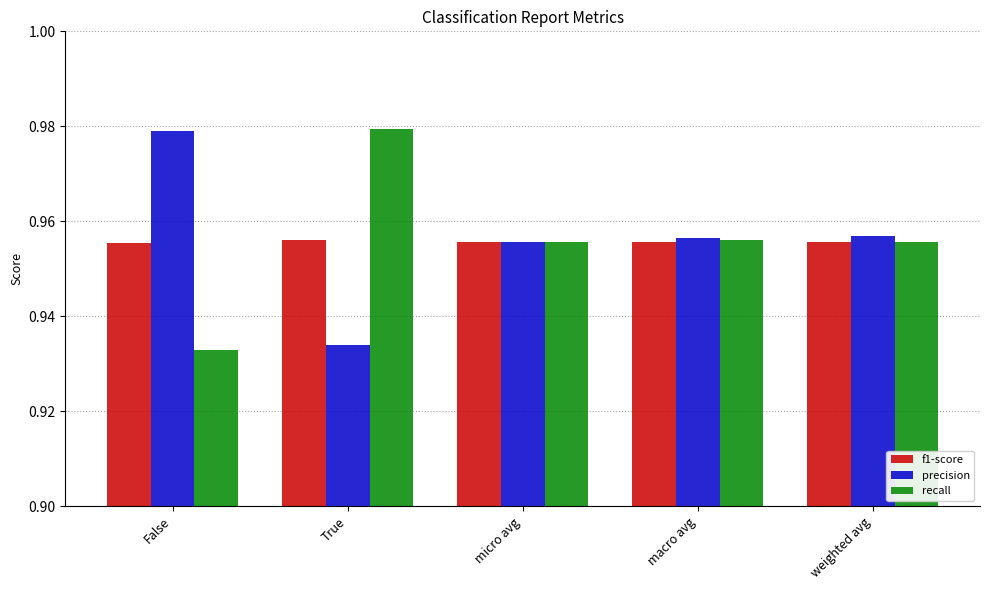

What position from the left is False?

1